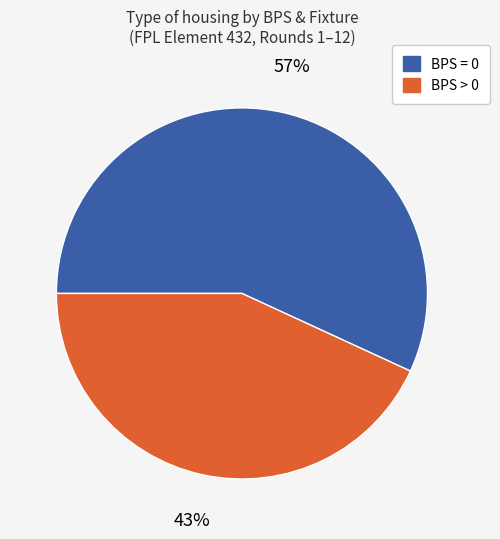

To the nearest percent, what is the difference between the largest and smallest slice percentages?

14%